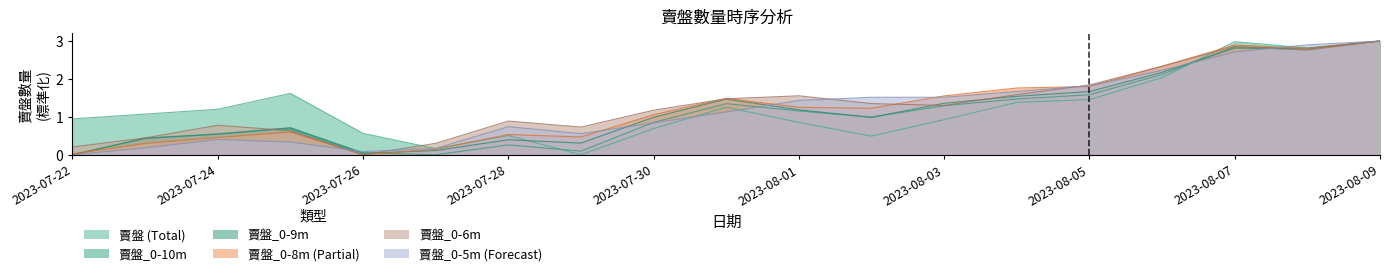

Reading left to right, what are all the values shown in this chart?

賣盤: 2023-07-22=0.9	2023-07-23=1.1	2023-07-24=1.2	2023-07-25=1.6	2023-07-26=0.6	2023-07-27=0.2	2023-07-28=0.5	2023-07-29=0.0	2023-07-30=0.7	2023-07-31=1.3	2023-08-01=0.9	2023-08-02=0.5	2023-08-03=0.9	2023-08-04=1.4	2023-08-05=1.5	2023-08-06=2.0	2023-08-07=3.0	2023-08-08=2.8	2023-08-09=3.0
賣盤_0-8m: 2023-07-22=0.0	2023-07-23=0.3	2023-07-24=0.5	2023-07-25=0.6	2023-07-26=0.0	2023-07-27=0.1	2023-07-28=0.5	2023-07-29=0.5	2023-07-30=1.1	2023-07-31=1.5	2023-08-01=1.3	2023-08-02=1.2	2023-08-03=1.6	2023-08-04=1.8	2023-08-05=1.8	2023-08-06=2.3	2023-08-07=2.9	2023-08-08=2.8	2023-08-09=3.0
賣盤_0-5m: 2023-07-22=0.0	2023-07-23=0.2	2023-07-24=0.4	2023-07-25=0.3	2023-07-26=0.1	2023-07-27=0.2	2023-07-28=0.7	2023-07-29=0.6	2023-07-30=0.8	2023-07-31=1.1	2023-08-01=1.4	2023-08-02=1.5	2023-08-03=1.5	2023-08-04=1.7	2023-08-05=1.8	2023-08-06=2.2	2023-08-07=2.7	2023-08-08=2.9	2023-08-09=3.0
賣盤_0-9m: 2023-07-22=0.0	2023-07-23=0.4	2023-07-24=0.5	2023-07-25=0.7	2023-07-26=0.0	2023-07-27=0.1	2023-07-28=0.4	2023-07-29=0.3	2023-07-30=1.0	2023-07-31=1.5	2023-08-01=1.2	2023-08-02=1.0	2023-08-03=1.4	2023-08-04=1.5	2023-08-05=1.7	2023-08-06=2.2	2023-08-07=2.8	2023-08-08=2.8	2023-08-09=3.0
賣盤_0-10m: 2023-07-22=0.0	2023-07-23=0.4	2023-07-24=0.6	2023-07-25=0.7	2023-07-26=0.1	2023-07-27=0.0	2023-07-28=0.3	2023-07-29=0.1	2023-07-30=0.9	2023-07-31=1.3	2023-08-01=1.2	2023-08-02=1.0	2023-08-03=1.3	2023-08-04=1.5	2023-08-05=1.6	2023-08-06=2.1	2023-08-07=2.8	2023-08-08=2.8	2023-08-09=3.0
賣盤_0-6m: 2023-07-22=0.2	2023-07-23=0.4	2023-07-24=0.8	2023-07-25=0.6	2023-07-26=0.0	2023-07-27=0.3	2023-07-28=0.9	2023-07-29=0.7	2023-07-30=1.2	2023-07-31=1.5	2023-08-01=1.6	2023-08-02=1.3	2023-08-03=1.3	2023-08-04=1.6	2023-08-05=1.8	2023-08-06=2.3	2023-08-07=2.9	2023-08-08=2.8	2023-08-09=3.0